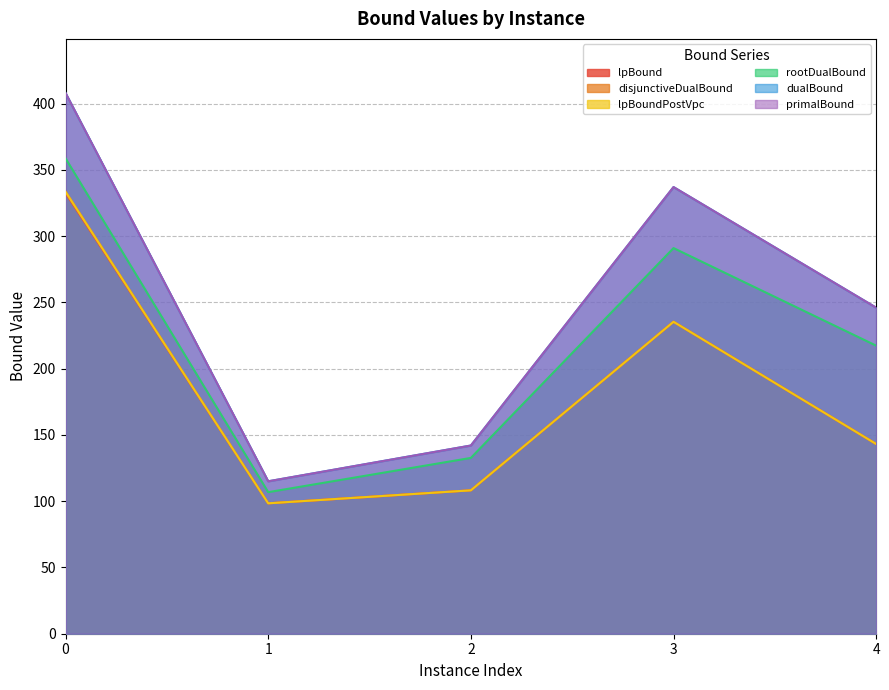

Count the number of data series in this chart.

6